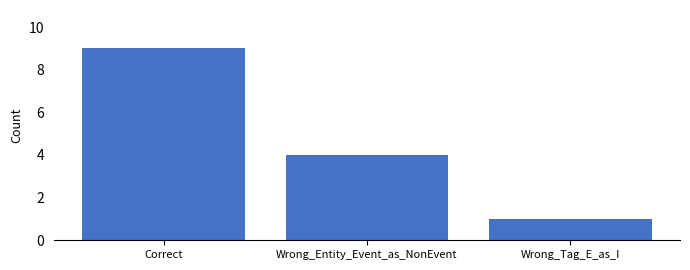

What is the difference between the maximum and second lowest values?

5